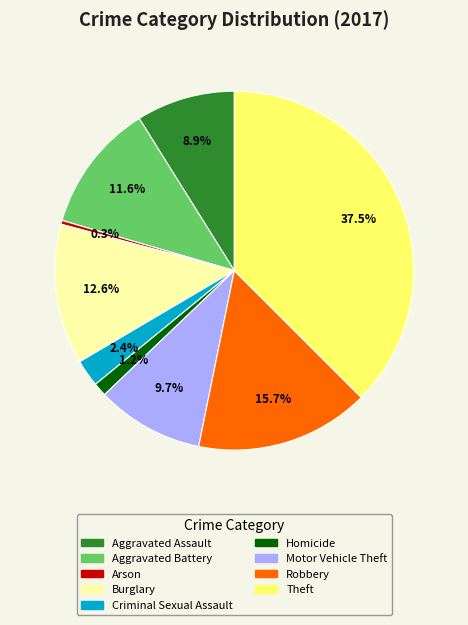

Which has a higher value, Homicide or Aggravated Battery?

Aggravated Battery